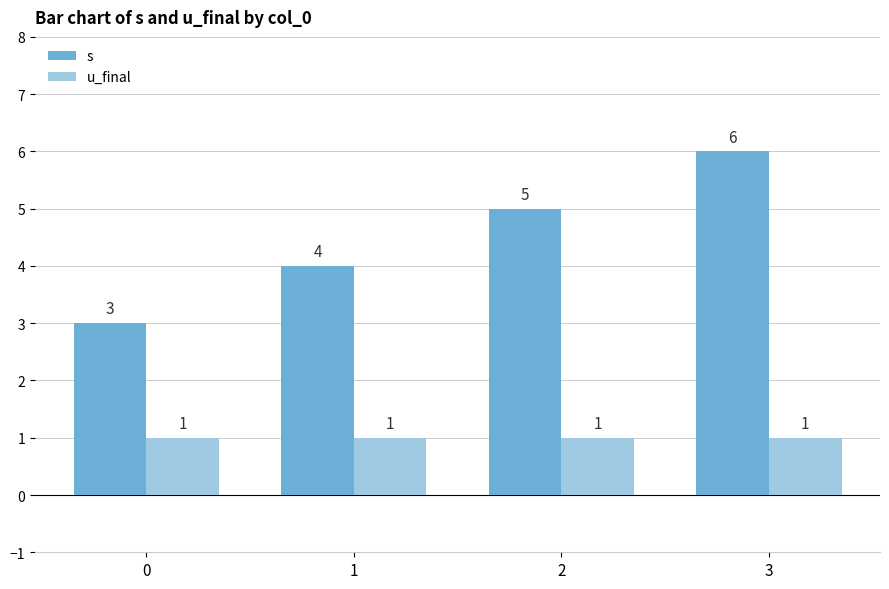

Is it true that s equals 5 at 0?

False